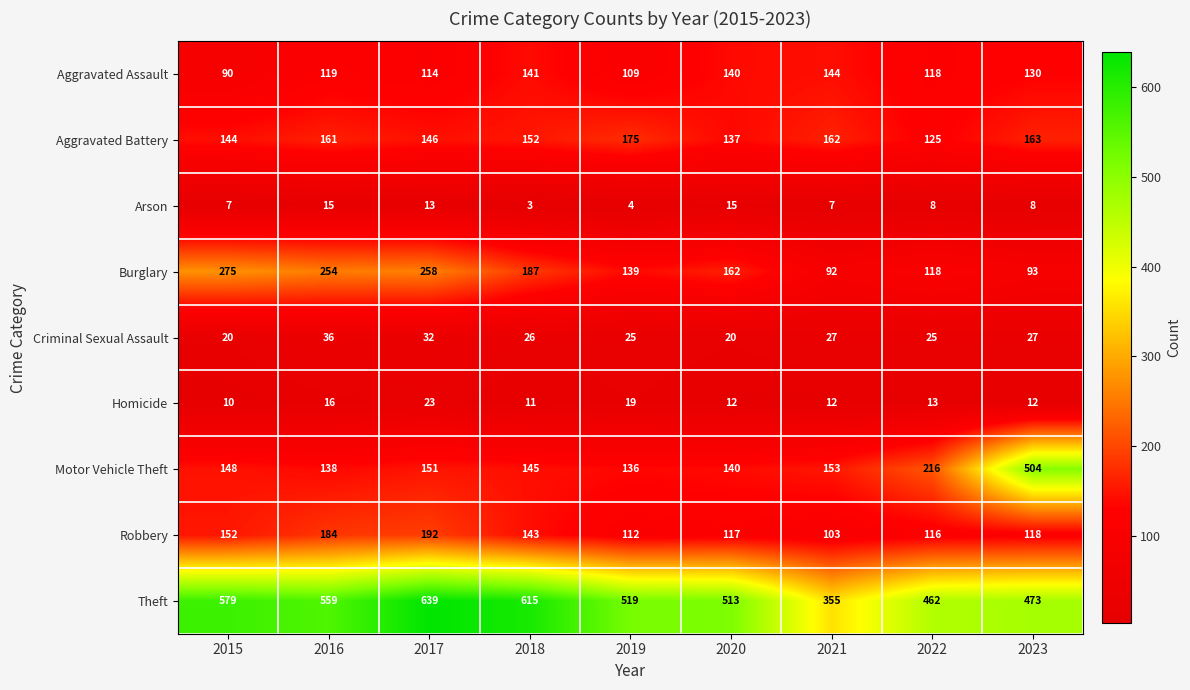

How many distinct data groups are displayed?

9